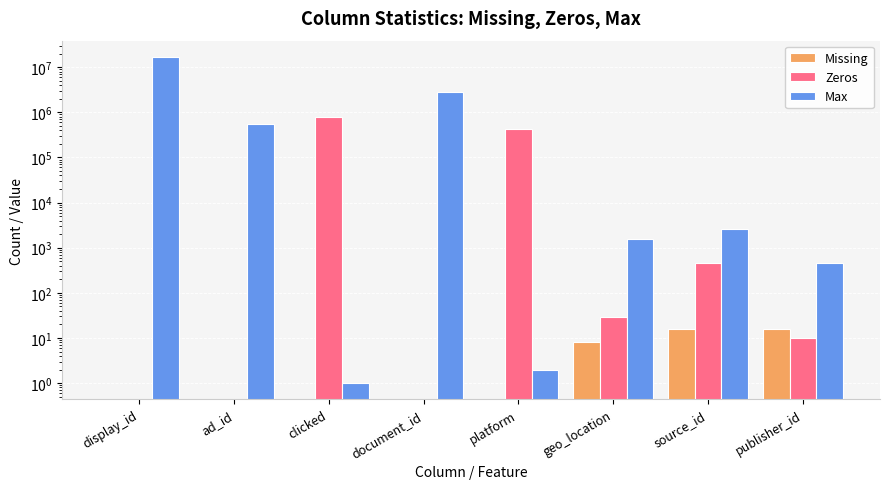

List the series in order of their peak value, lowest first.

Missing, Zeros, Max